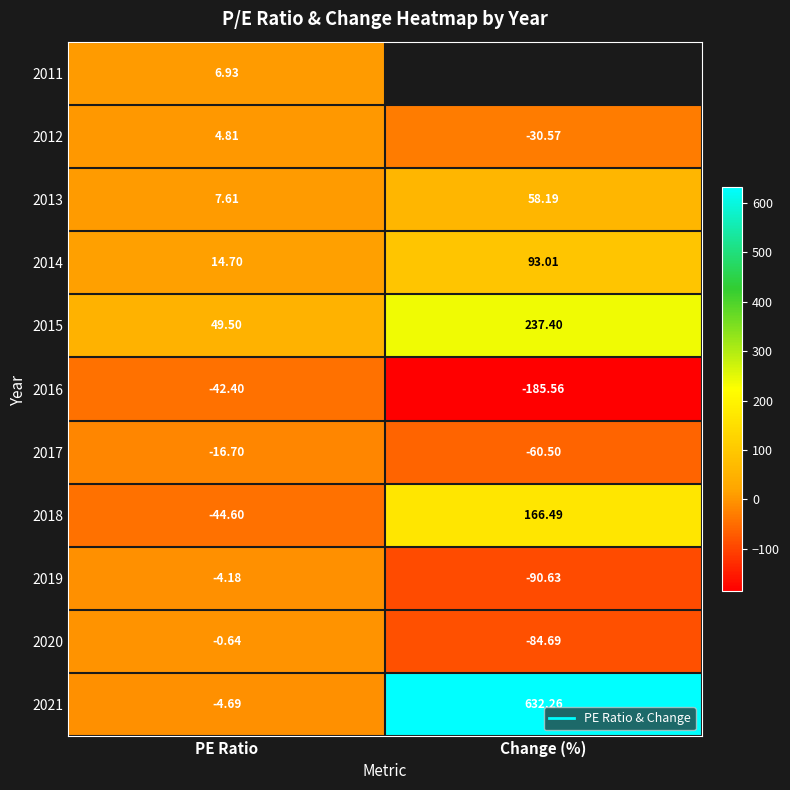

The value of 2018 at Change (%) is 38.6. True or false?

False